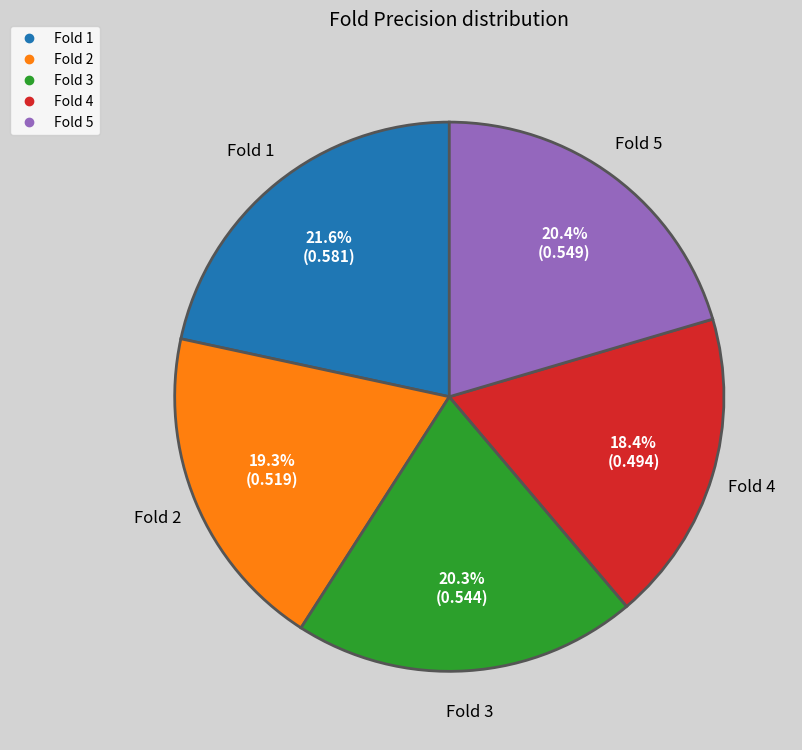

Is there a majority slice in this chart?

No